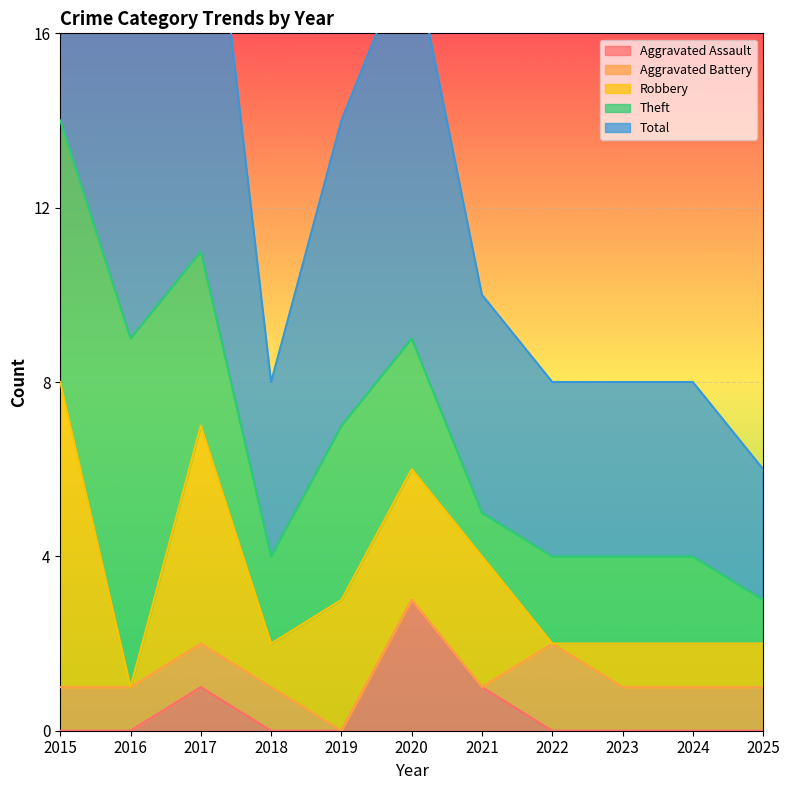

Is it true that Aggravated Battery equals 1 at 2017?

True